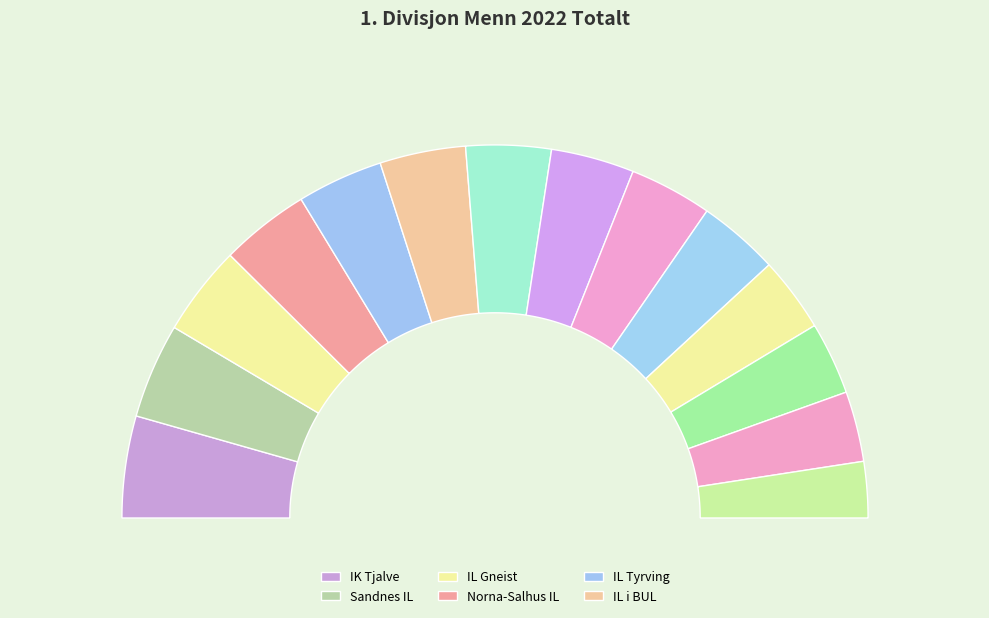

True or false: Stord IL accounts for 6% of the total.

True